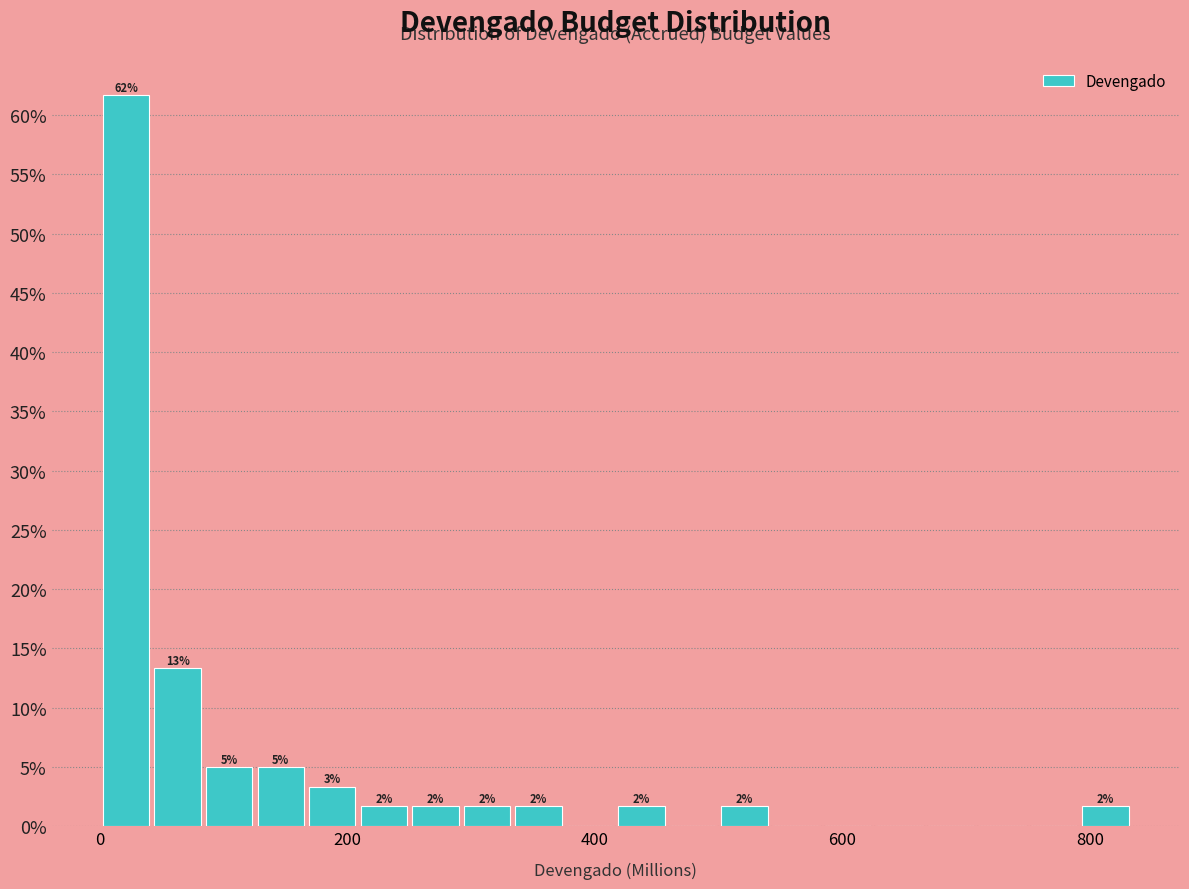

Around what value on the x-axis is the tallest bar? Give the approximate position of its centre, as read against the axis.

20